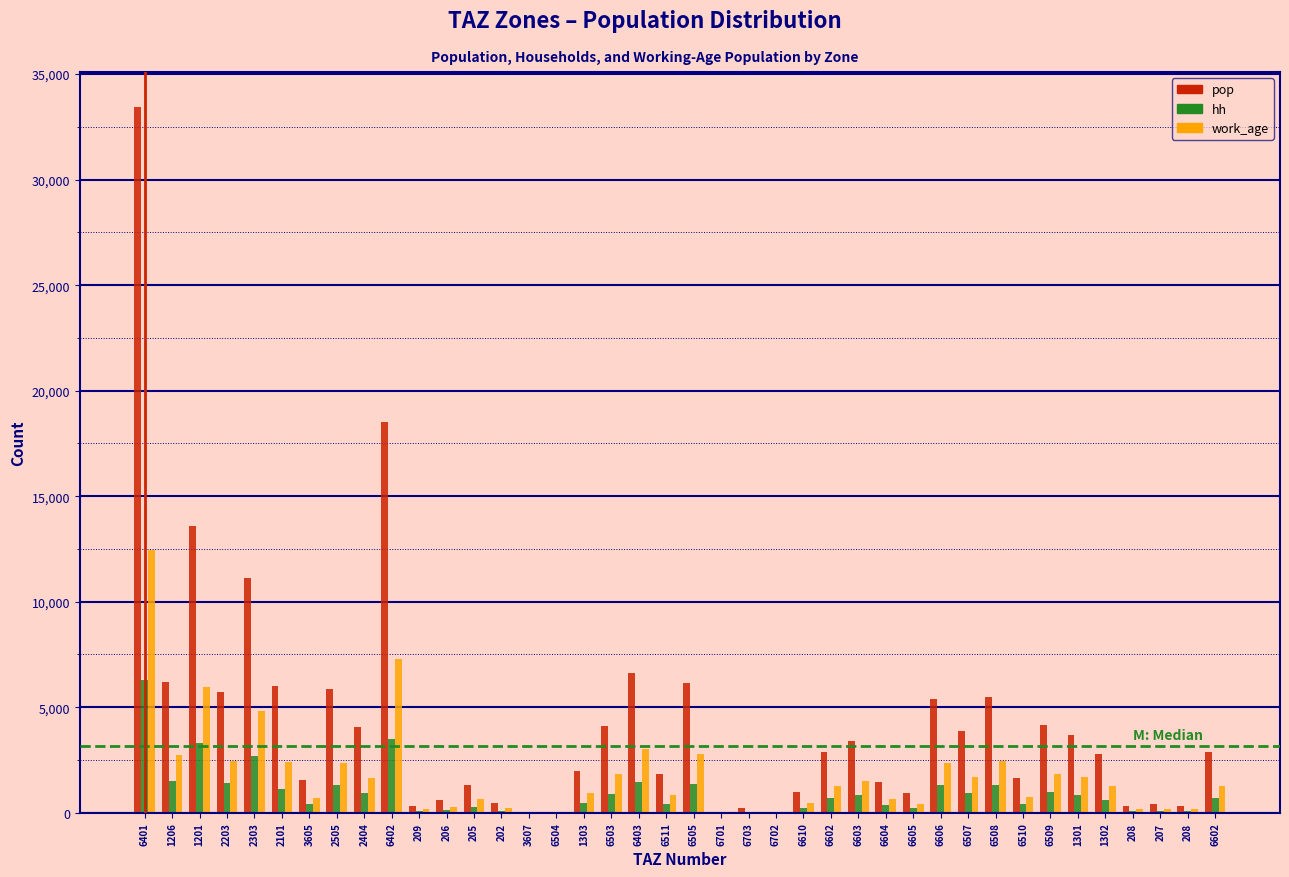

How many distinct data groups are displayed?

3